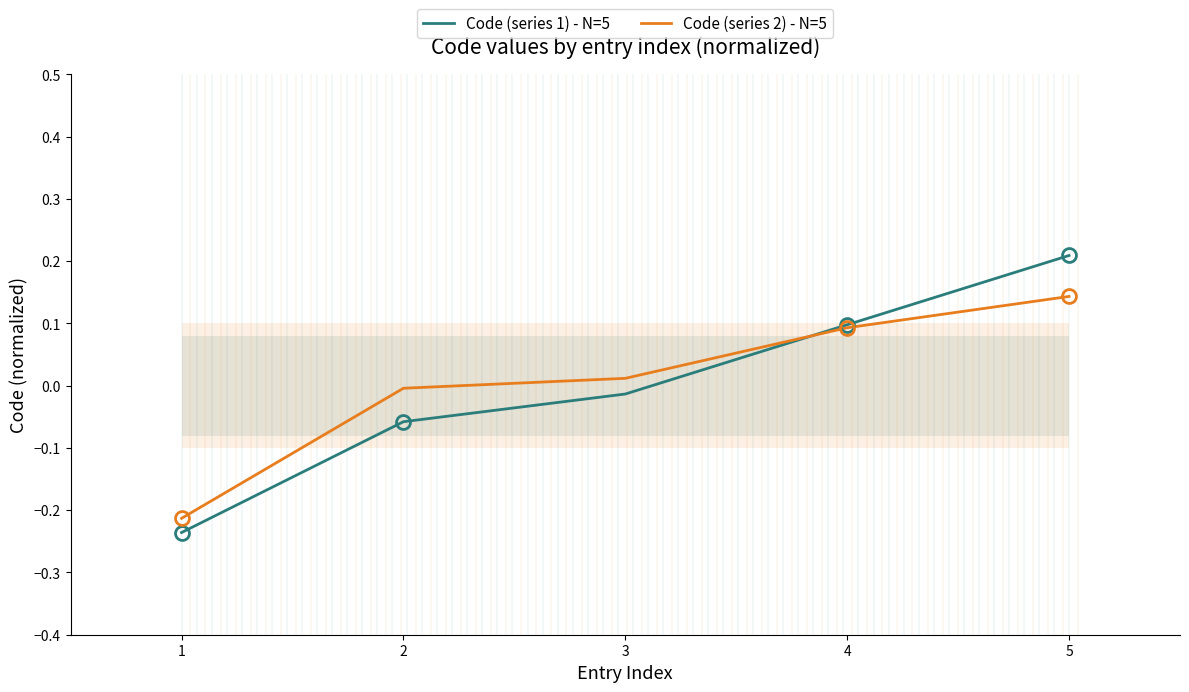

Is the value of Code (series 2) - N=5 at 2 greater than the value of Code (series 1) - N=5 at 1?

Yes